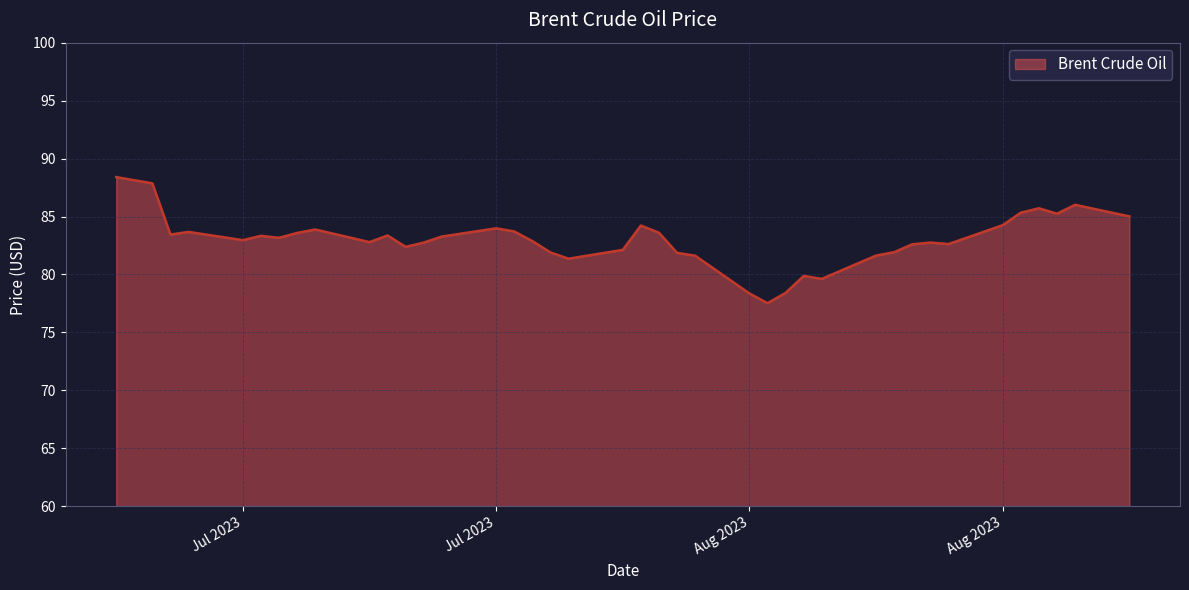

What is the maximum value shown in the chart?

88.4